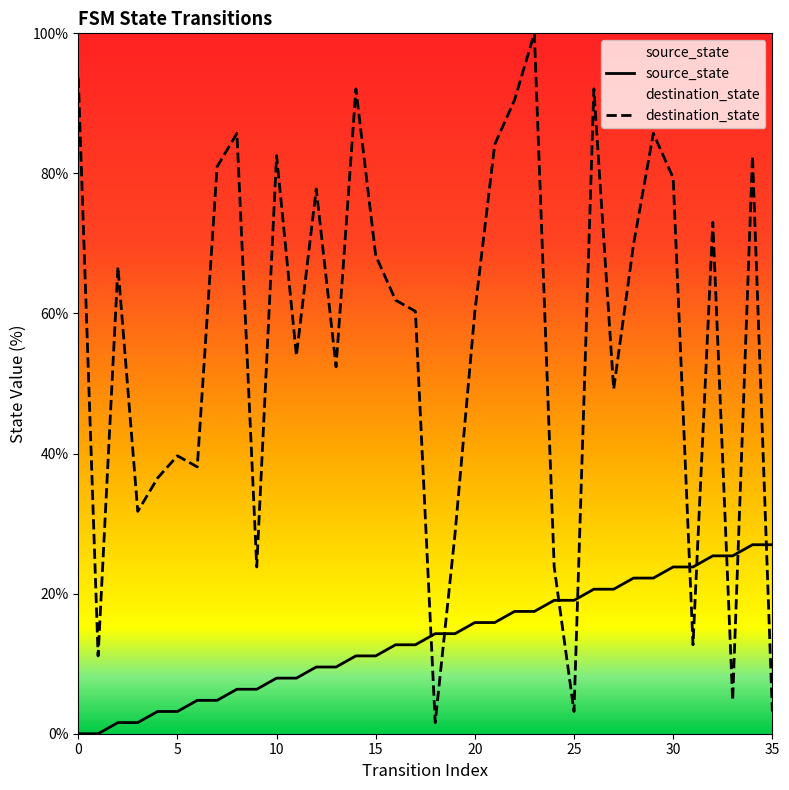

Is the value of destination_state at 4 greater than the value of source_state at 14?

Yes